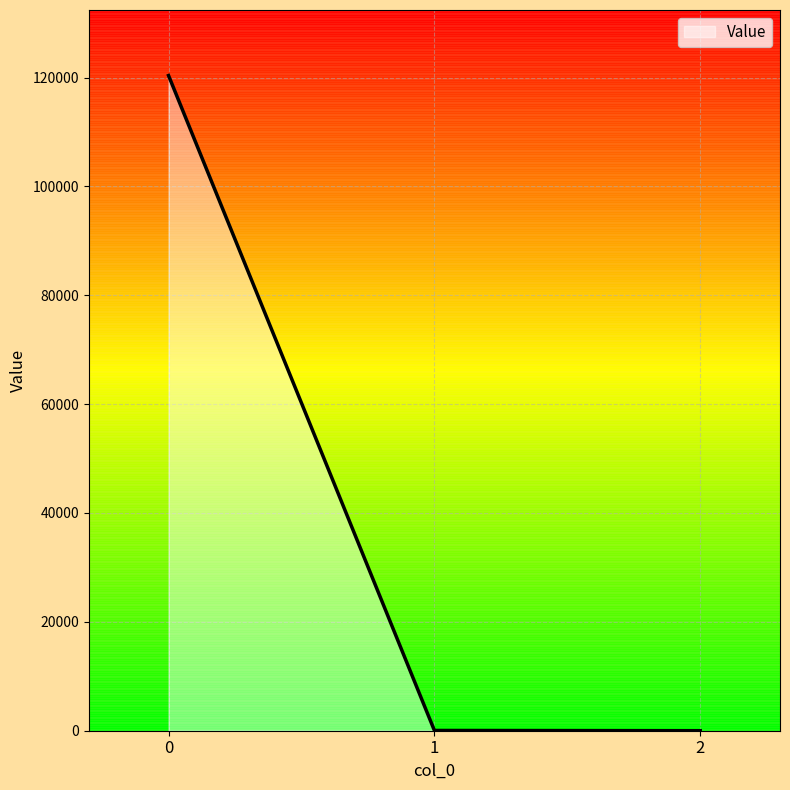

True or false: the data shows 27886.7 at 0.

False